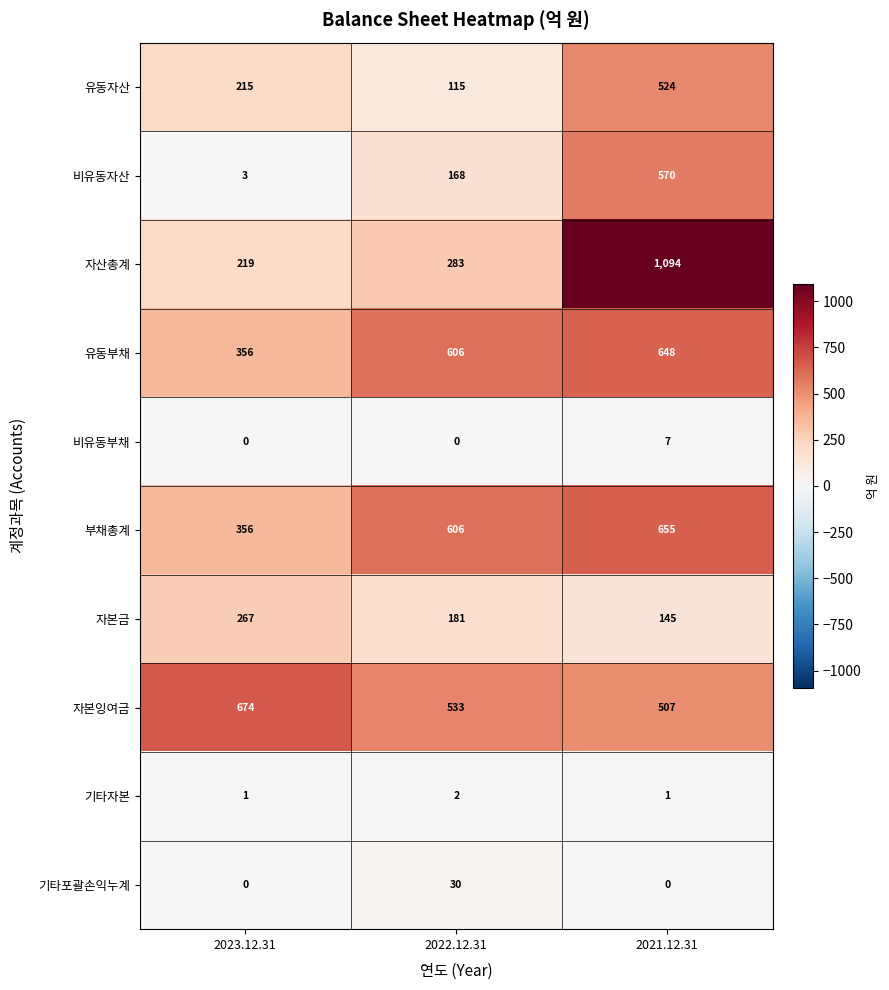

What is the difference between the highest and lowest values at 2022.12.31?

606